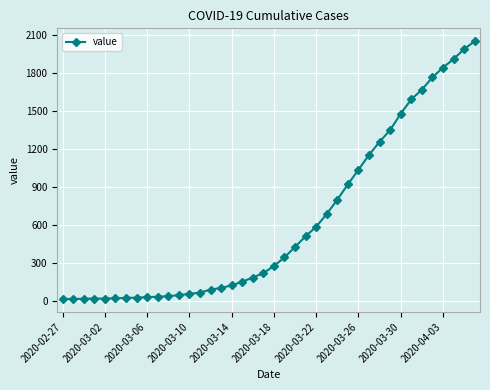

What is the maximum value shown in the chart?

2049